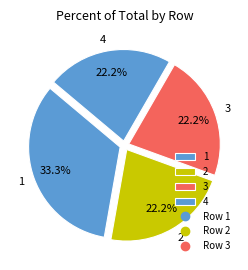

How many slices are in this pie chart?

4